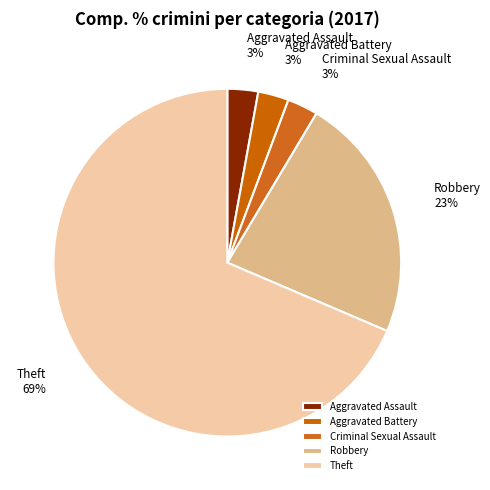

Which category accounts for the majority?

Theft